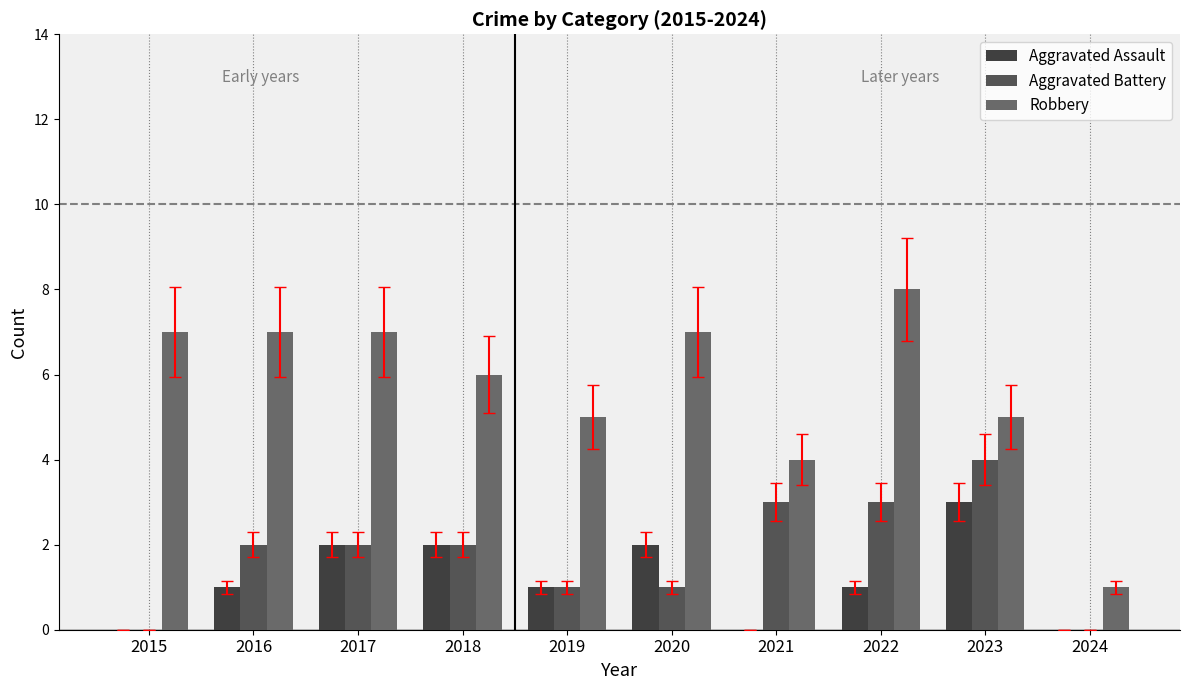

Which series has the largest range (max minus min)?

Robbery